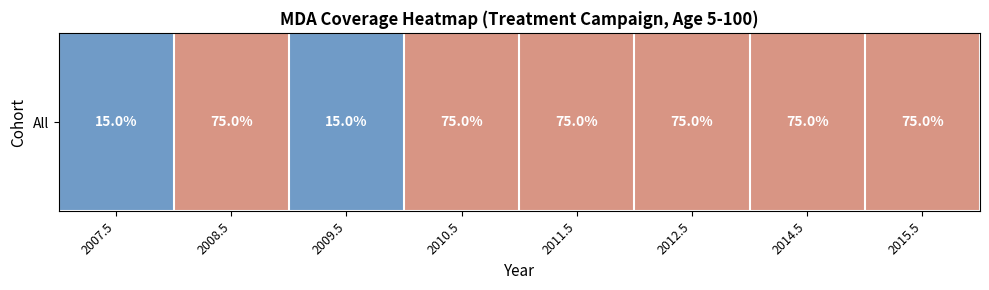

What is the minimum value shown in the chart?

0.1